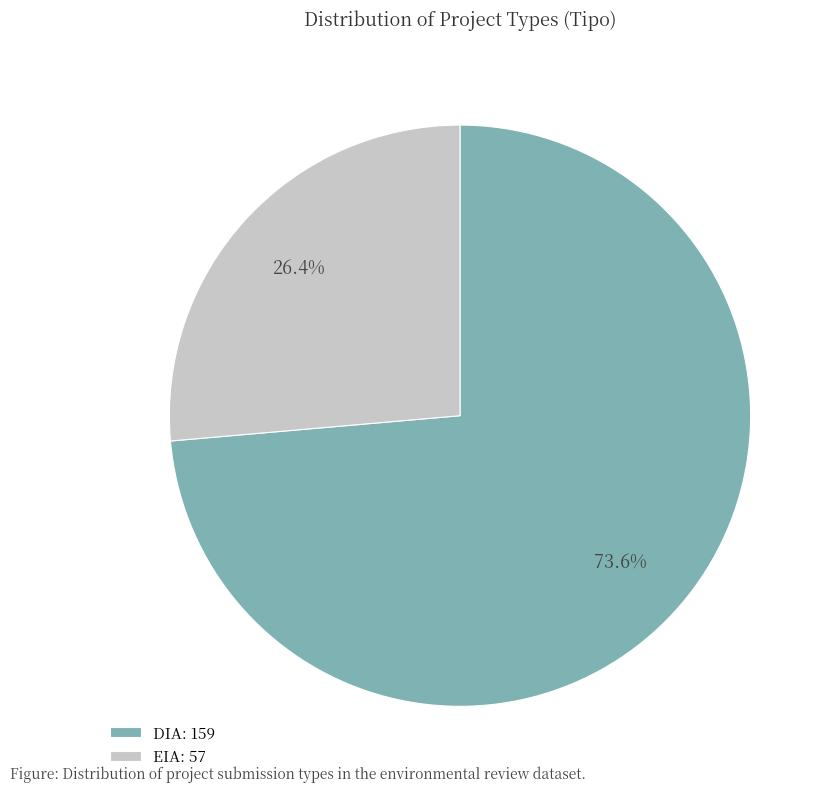

Is there any slice that represents more than half of the pie?

Yes